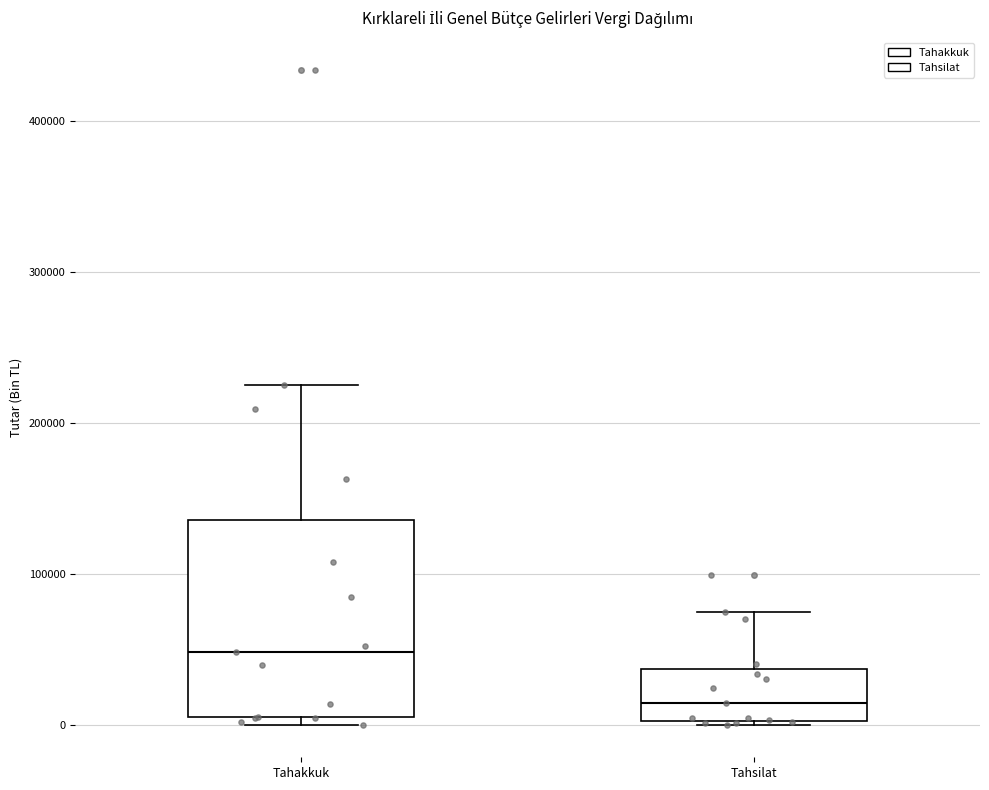

Reading left to right, transcribe this box plot: for each box, give where its median line is, the range the box spans, and where its two whiskers end, as read against the y-axis. The values are not printed on the chart, so give them approximately, as read against the axis.

Tahakkuk: median 50000, box 0 to 140000, whiskers 0 (just below the box's lower edge) to 230000
Tahsilat: median 10000, box 0 to 40000, whiskers 0 to 70000